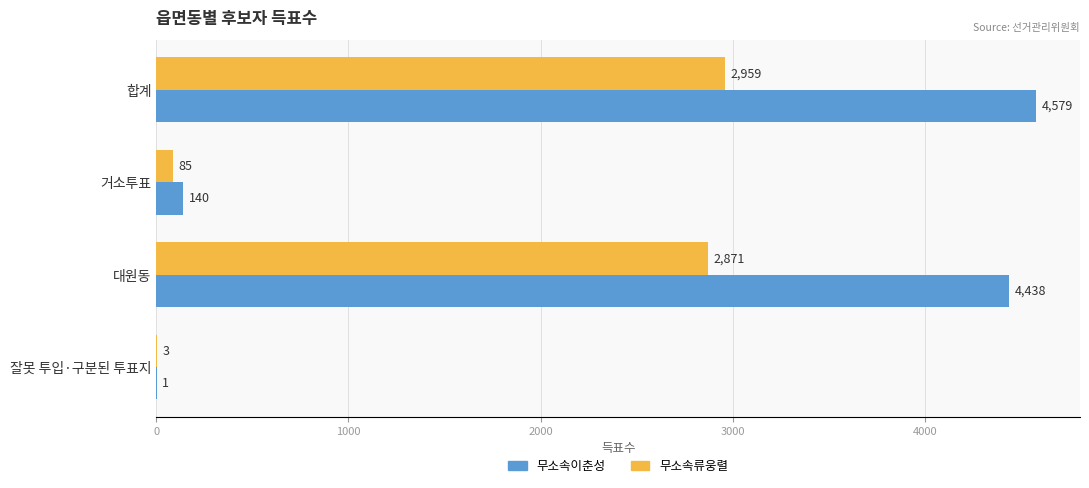

Which series has the largest range (max minus min)?

무소속이춘성